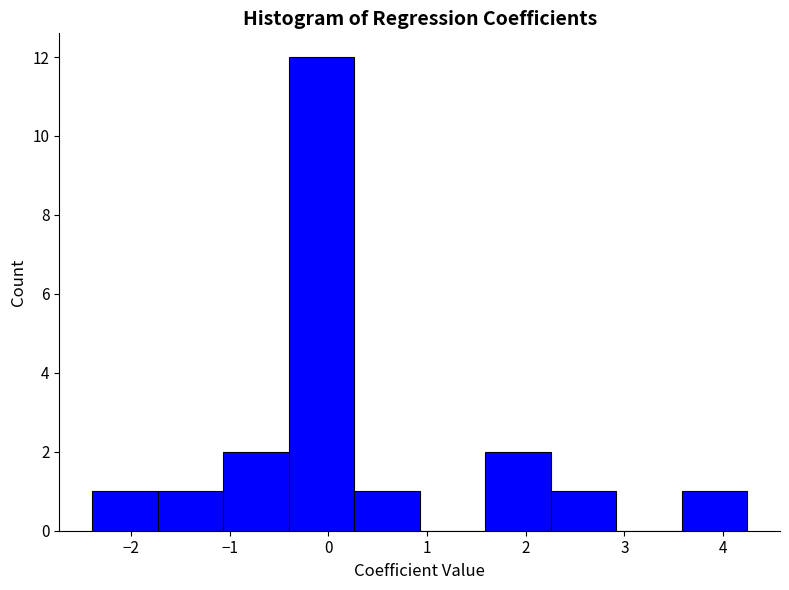

Reading left to right, transcribe this chart: for each bar, give the range it covers on the x-axis and its height. Neither the bar edges nor the heights are printed on the chart, so give them approximately, as read against the axes.

-2.4 to -1.7: 1
-1.7 to -1.1: 1
-1.1 to -0.4: 2
-0.4 to 0.3: 12
0.3 to 0.9: 1
0.9 to 1.6: 0
1.6 to 2.3: 2
2.3 to 2.9: 1
2.9 to 3.6: 0
3.6 to 4.2: 1